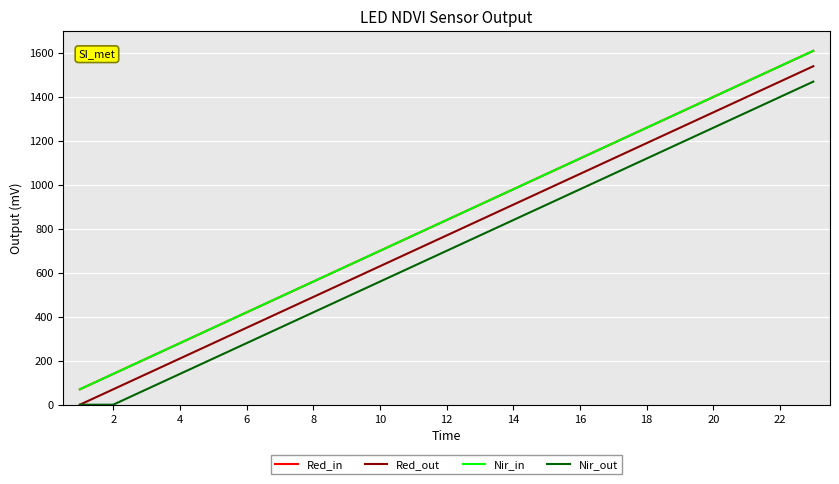

Does the chart display data point markers on the line(s)?

No